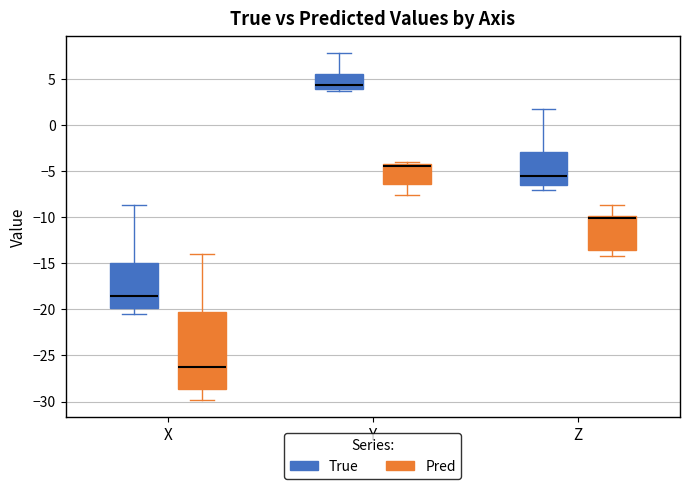

Which box's median line is the lowest?

X (Pred)